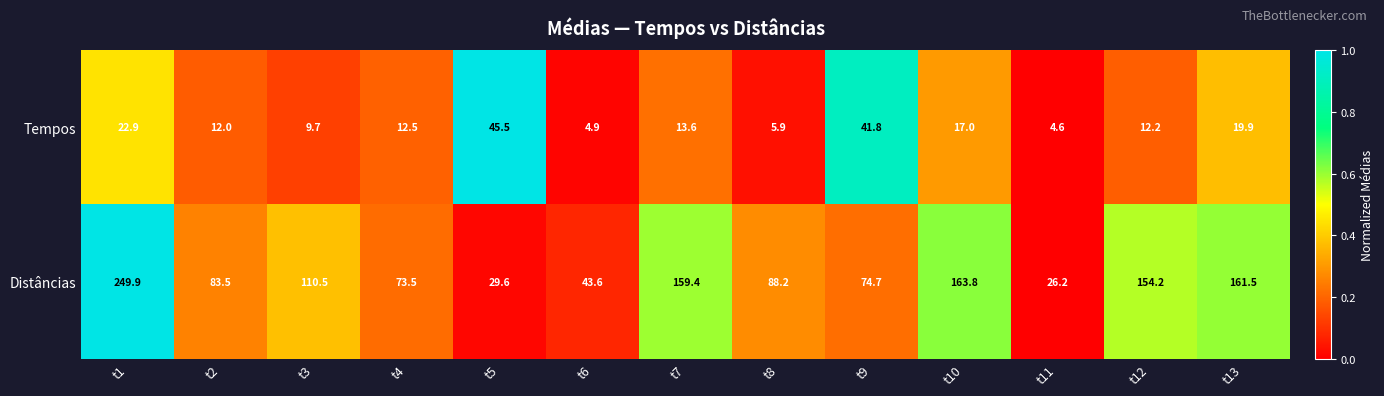

Reading left to right, extract all data points from this chart.

Tempos: 22.9	12.0	9.7	12.5	45.5	4.9	13.6	5.9	41.8	17.0	4.6	12.2	19.9
Distâncias: 249.9	83.5	110.5	73.5	29.6	43.6	159.4	88.2	74.7	163.8	26.2	154.2	161.5